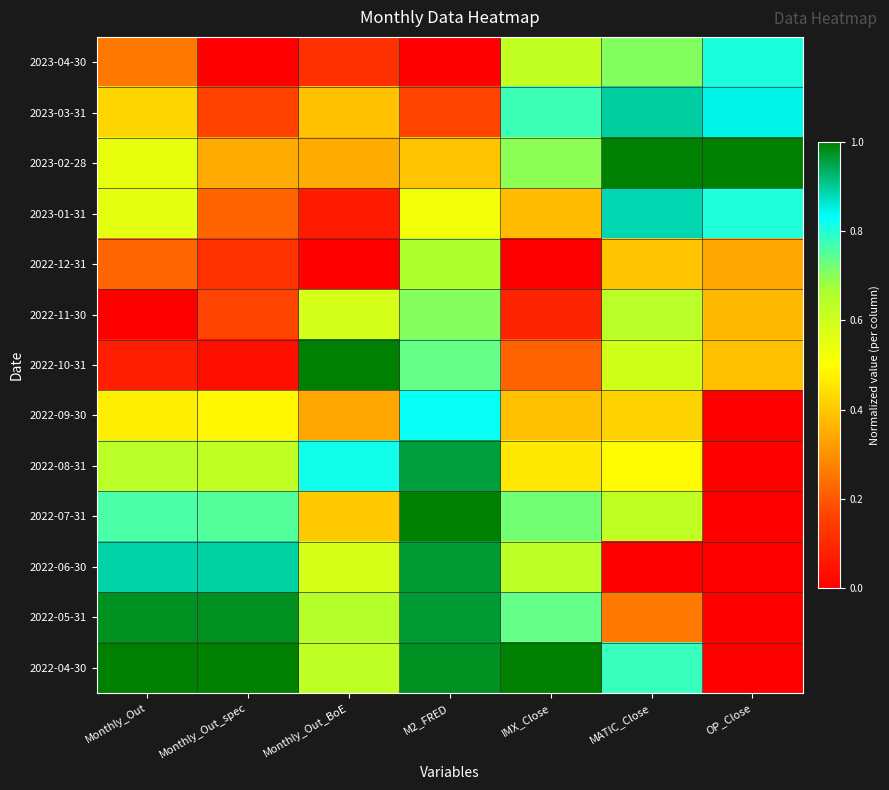

Count the number of categories in the chart.

7